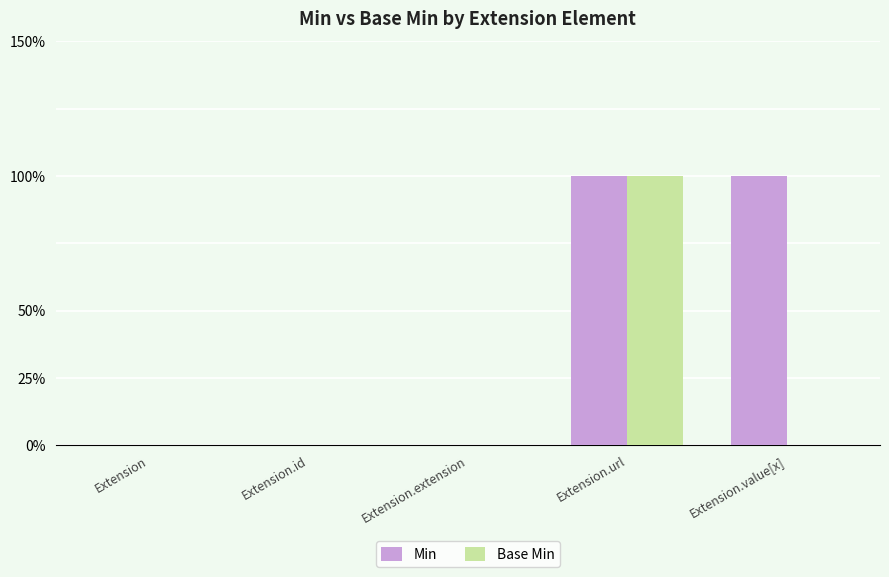

Which category has the highest value in the Base Min series?

Extension.url